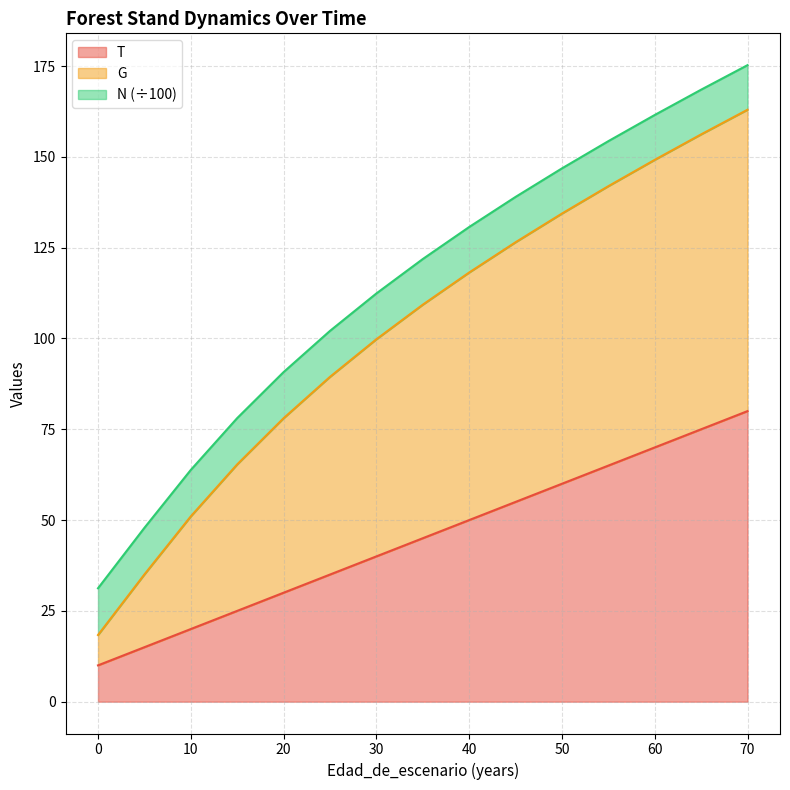

Rank the series by their average value, from lowest to highest.

N, T, G